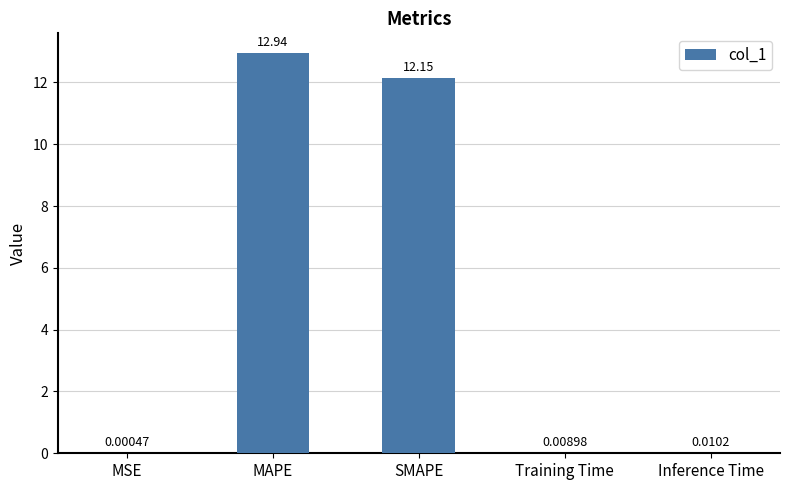

At which category does the chart reach its peak across all series?

MAPE